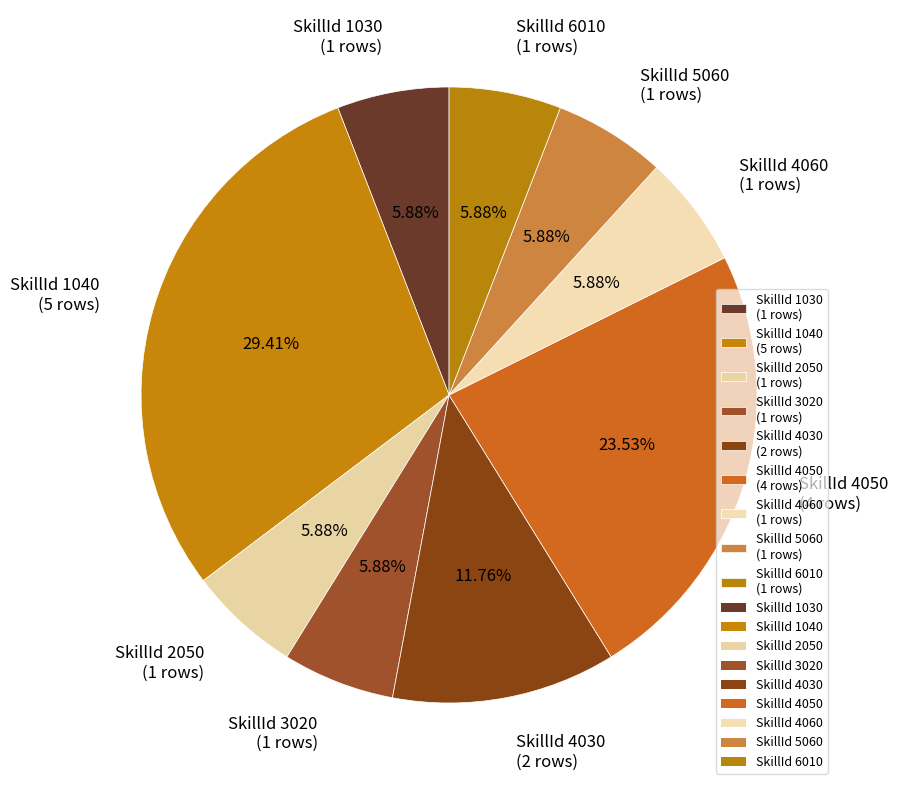

Do SkillId 1040 (5 rows) and SkillId 2050 (1 rows) together represent more than half of the pie?

No